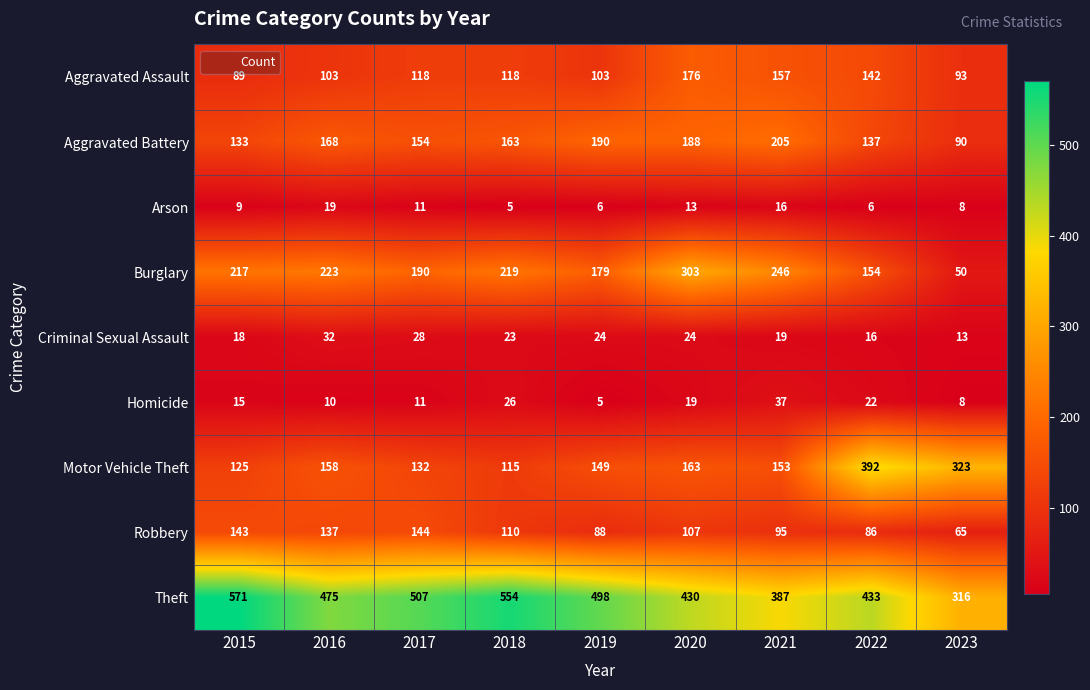

What is the total value across all series at 2016?

1325